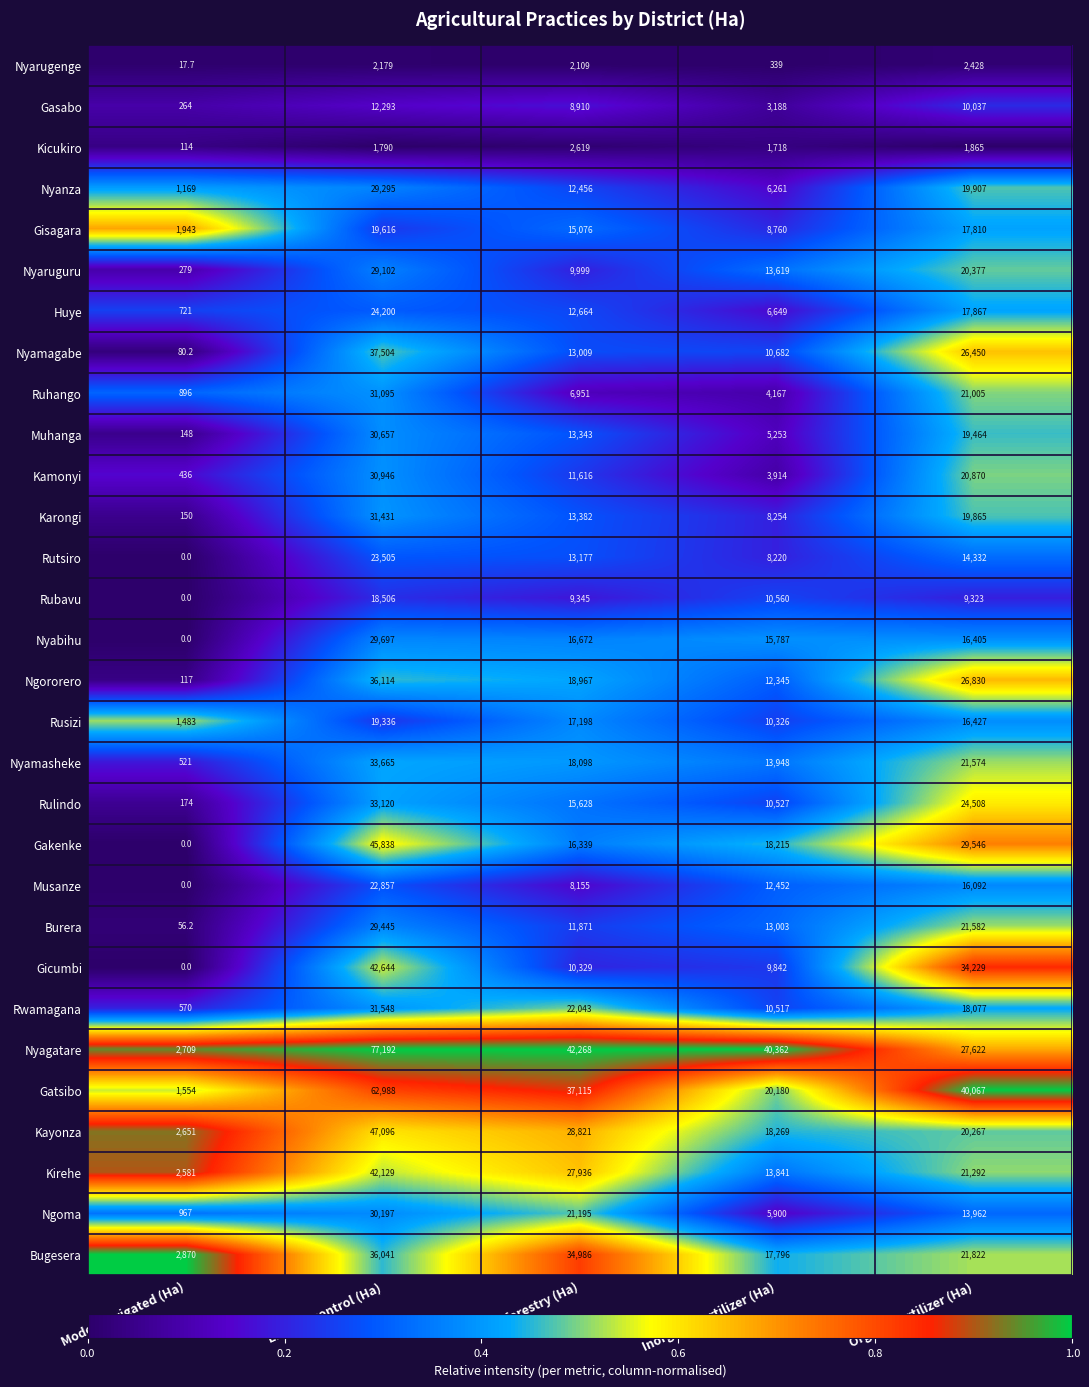

At Erosion control (Ha), list the series in order from smallest to largest.

Kicukiro, Nyarugenge, Gasabo, Rubavu, Rusizi, Gisagara, Musanze, Rutsiro, Huye, Nyaruguru, Nyanza, Burera, Nyabihu, Ngoma, Muhanga, Kamonyi, Ruhango, Karongi, Rwamagana, Rulindo, Nyamasheke, Bugesera, Ngororero, Nyamagabe, Kirehe, Gicumbi, Gakenke, Kayonza, Gatsibo, Nyagatare